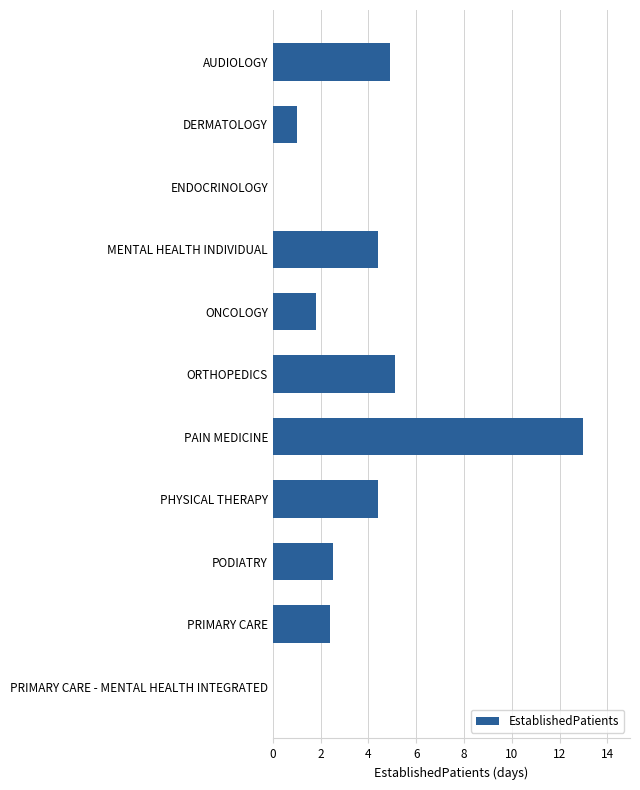

Which label corresponds to the largest value in the chart?

PAIN MEDICINE